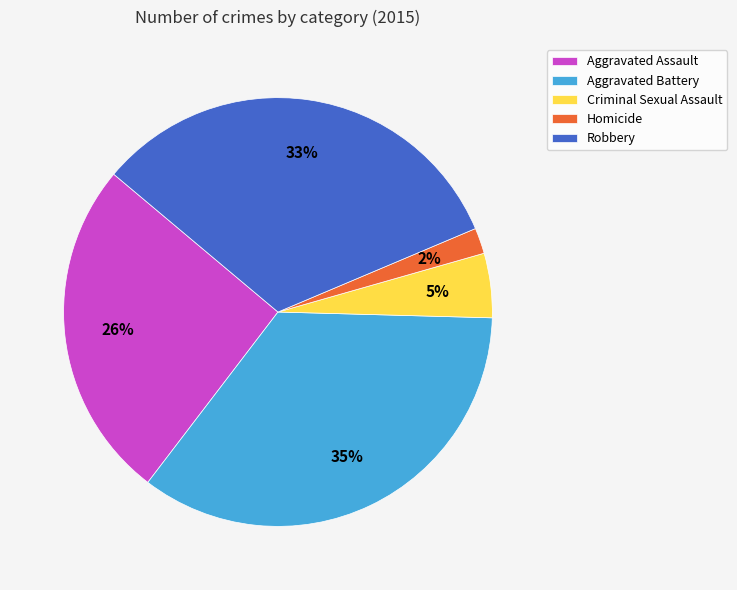

True or false: Criminal Sexual Assault accounts for 5% of the total.

True